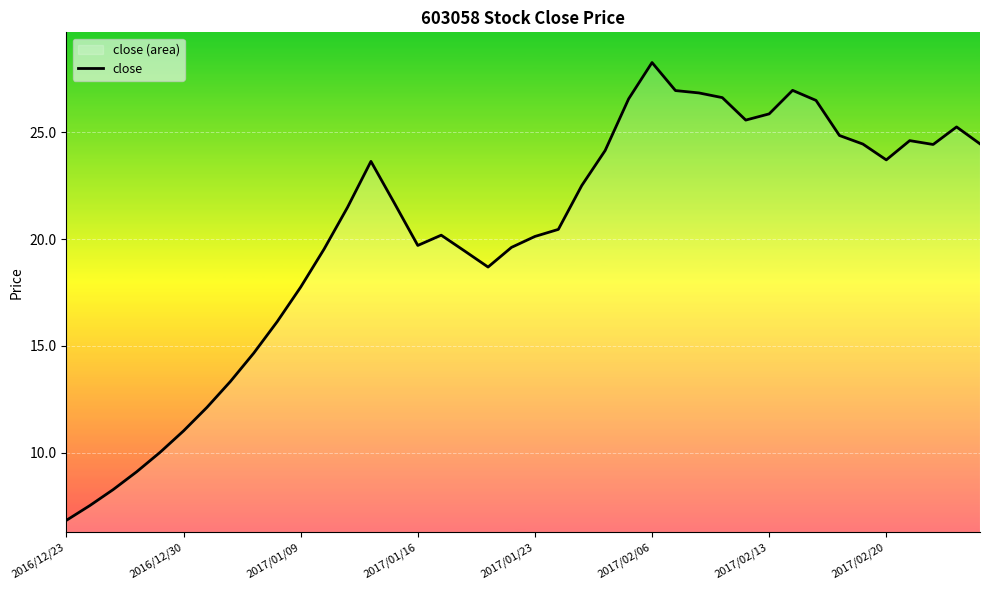

Count the number of values greater than 21.

21